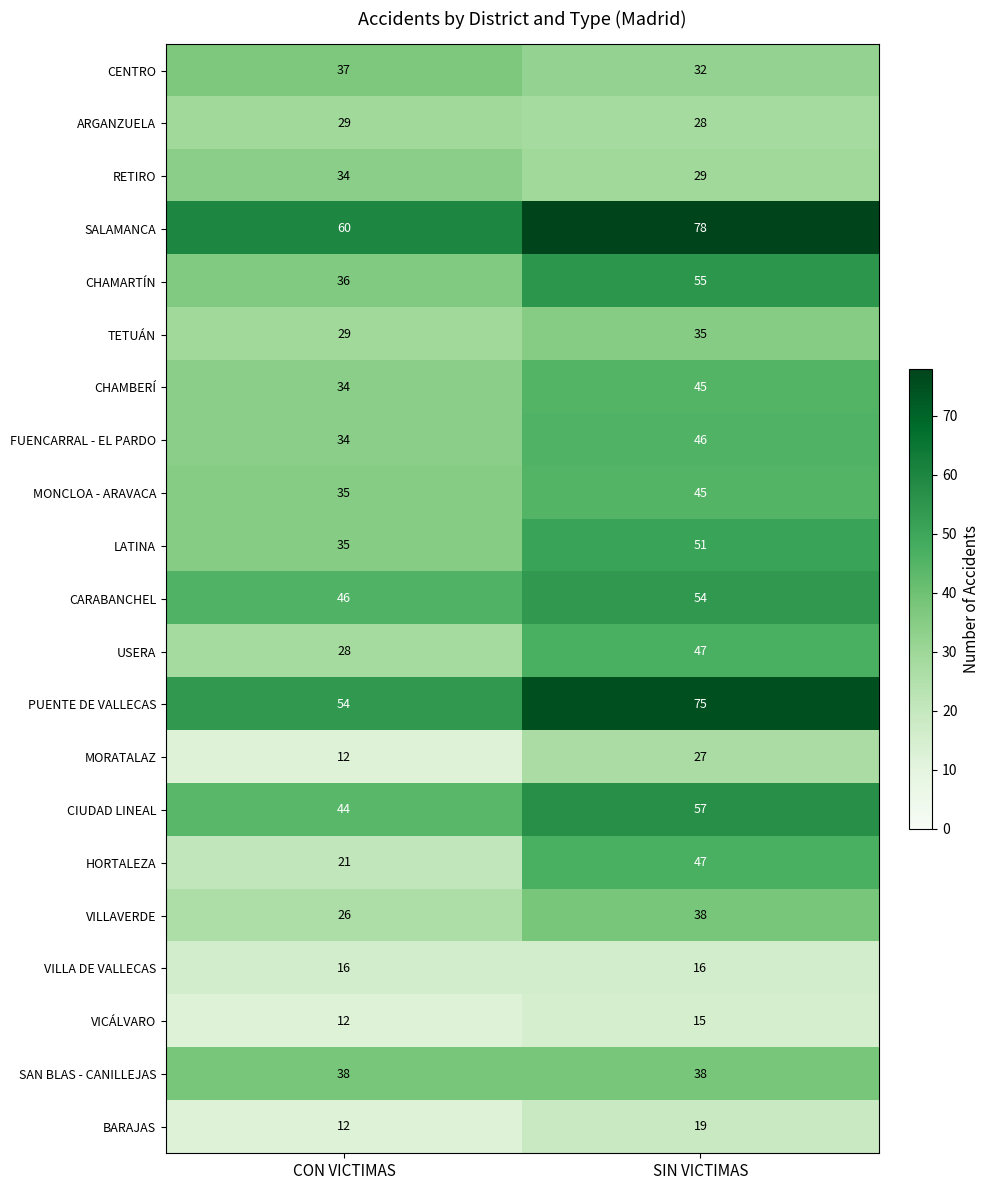

At which category is the sum across all series the highest?

SIN VICTIMAS